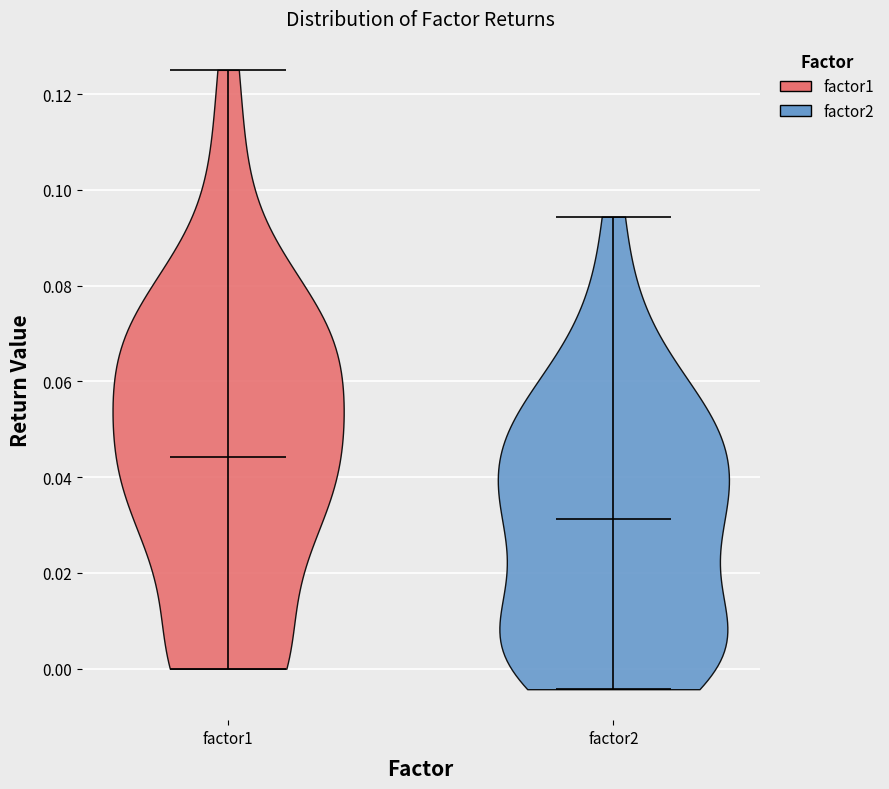

Where does the median line of the violin for factor2 sit on the y-axis? The values are not printed on the chart, so give them approximately, as read against the axis.

0.032